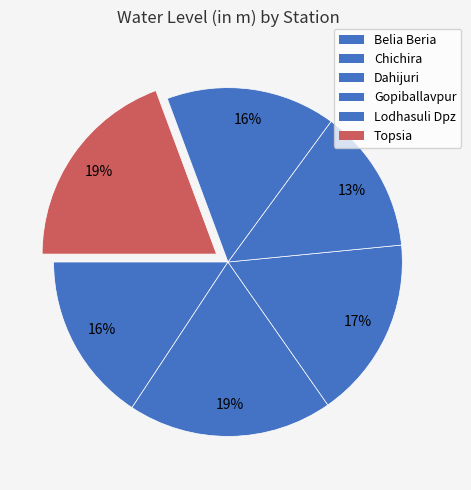

Count the number of slices in the pie.

6